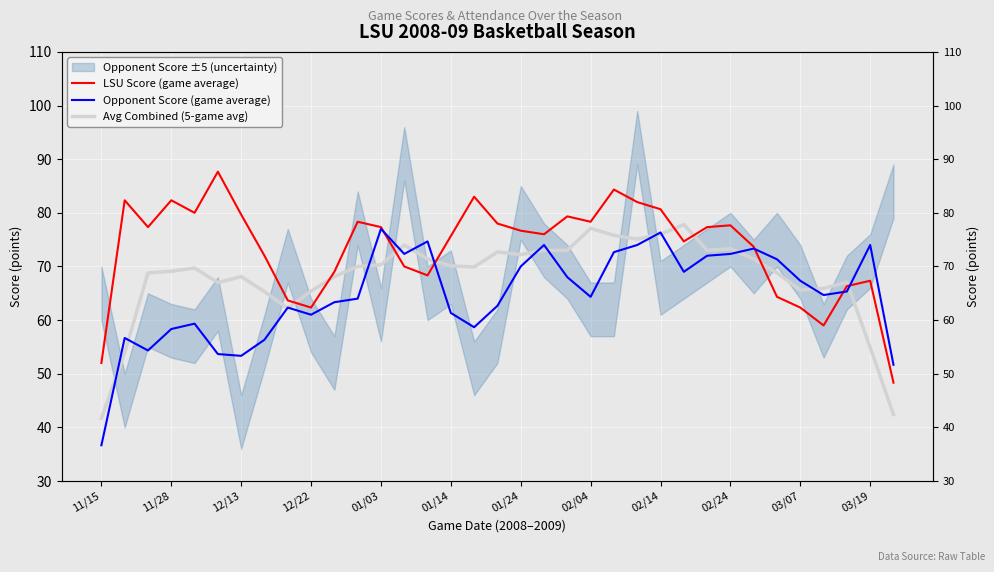

At how many categories does at least one series exceed 85?

1